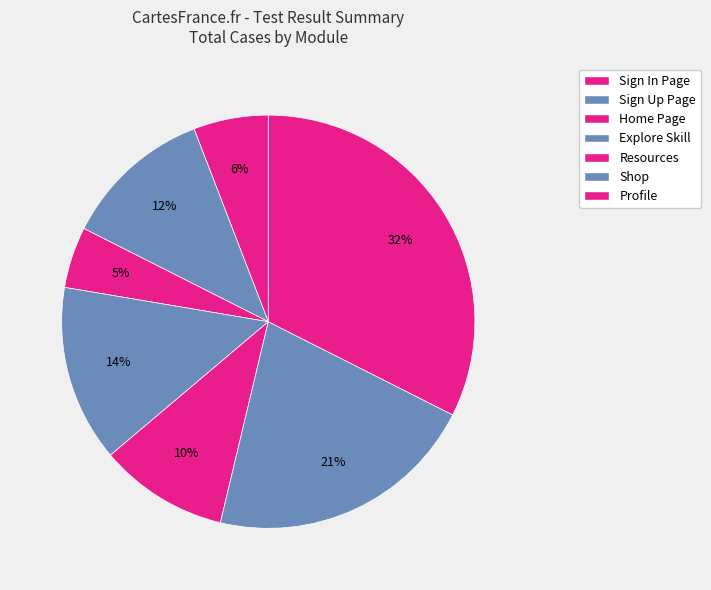

Count the number of slices in the pie.

7